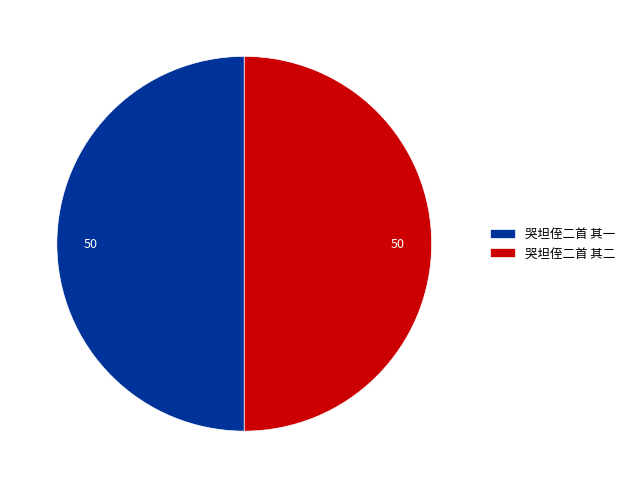

Is it true that 哭坦侄二首 其二 is 50% of the pie?

True